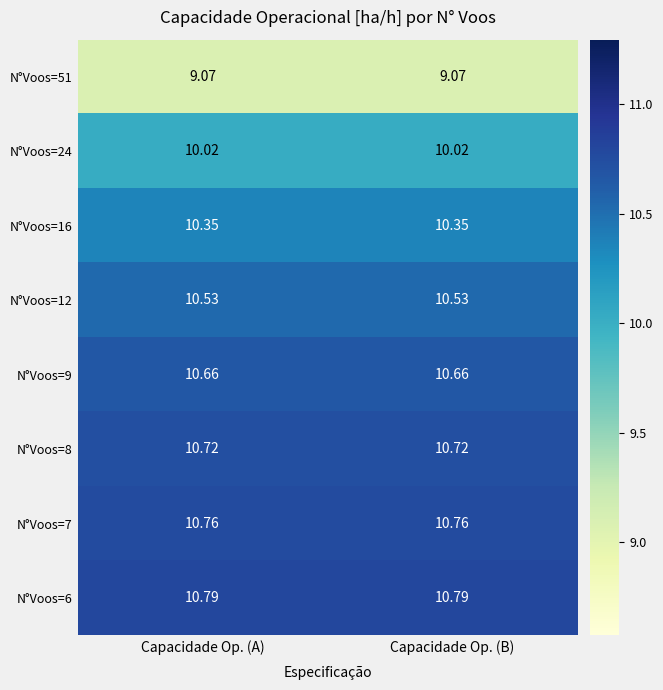

Is the value of N°Voos=7 at Capacidade Op. (B) greater than the value of N°Voos=9 at Capacidade Op. (B)?

Yes